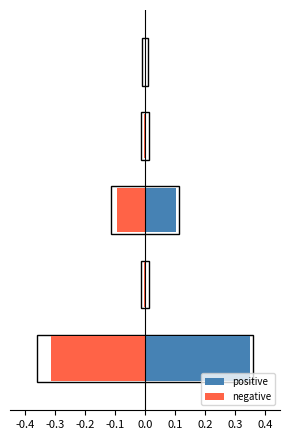

Reading left to right, extract all data points from this chart.

positive: 0.3	0.0	0.1	0.0	0.0
negative: -0.3	-0.0	-0.1	-0.0	0.0